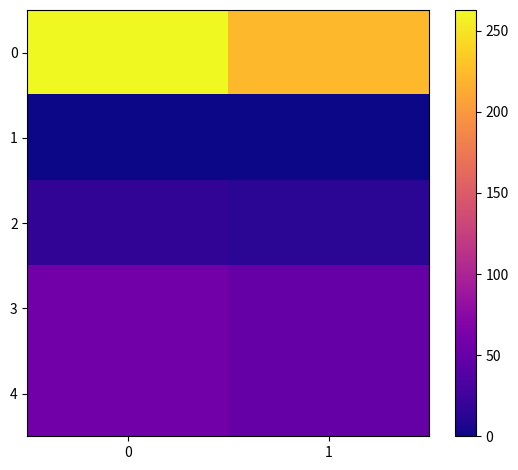

At 1, list the series in order from largest to smallest.

0, 3, 4, 2, 1